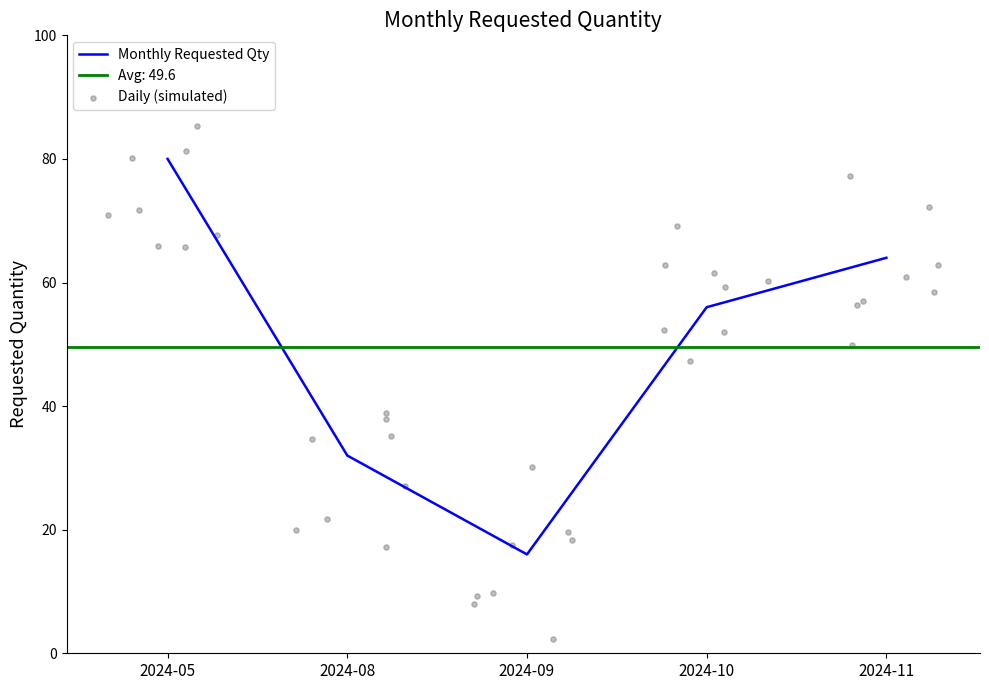

Which has a higher value, 2024-09 or 2024-11?

2024-11